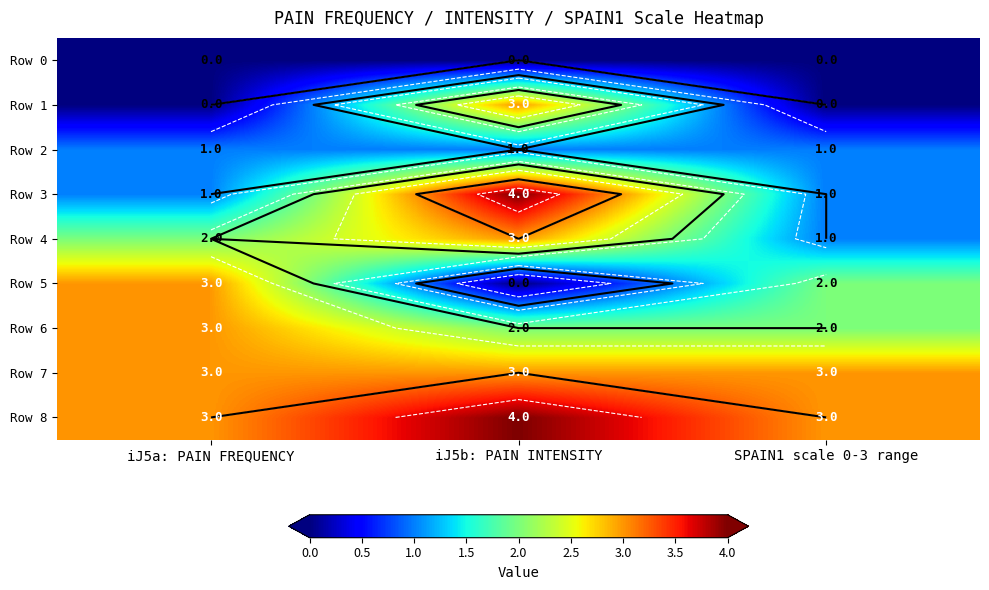

At which label is Row 0 closest to 0?

iJ5a: PAIN FREQUENCY